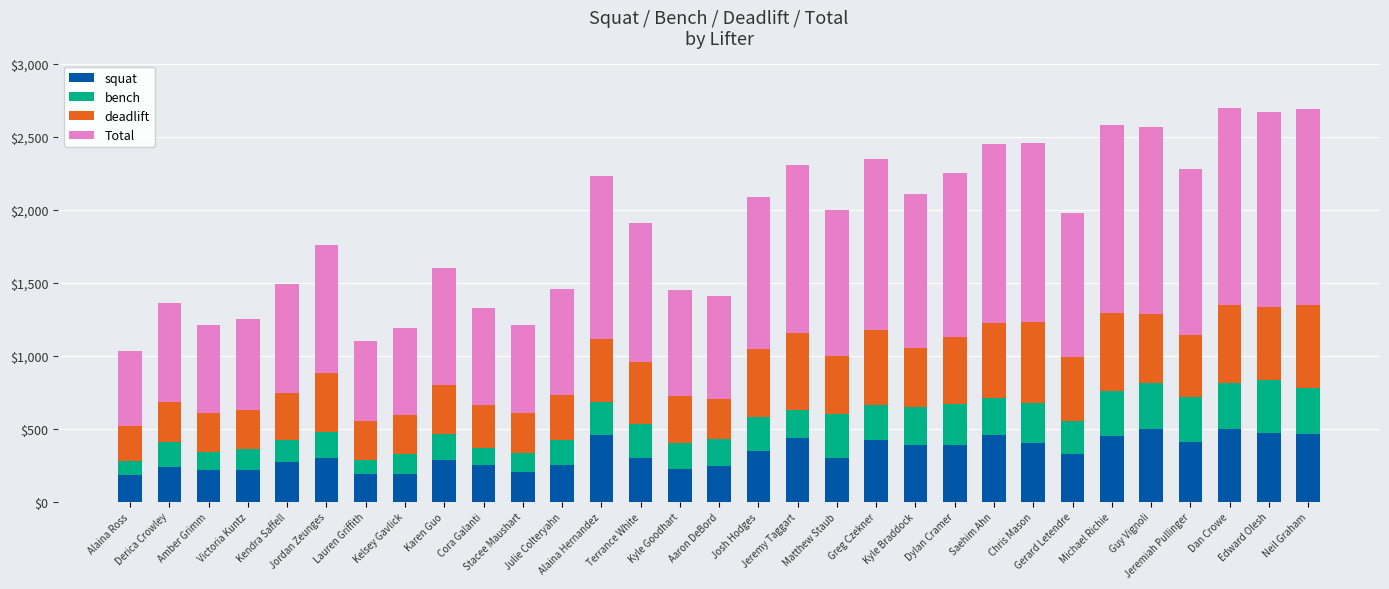

What is the minimum value for squat?

185